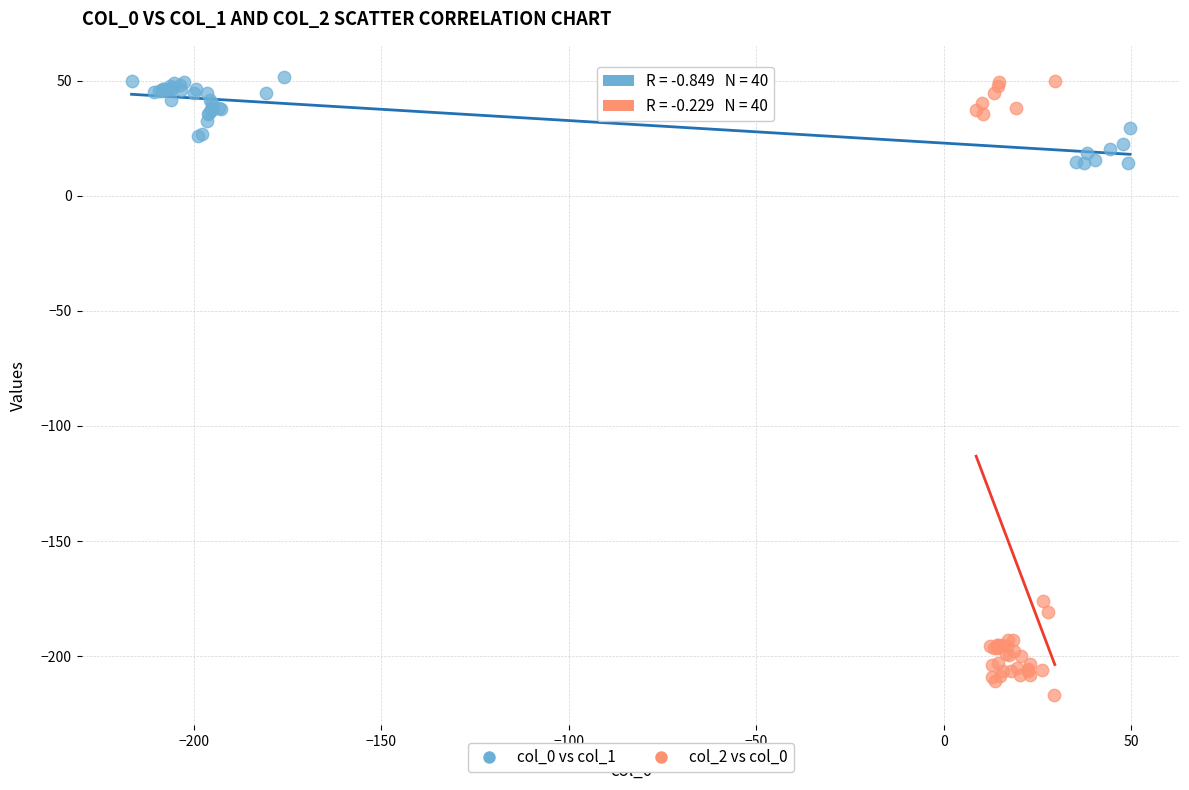

Which series contains the lowest Y value?

col_2 vs col_0